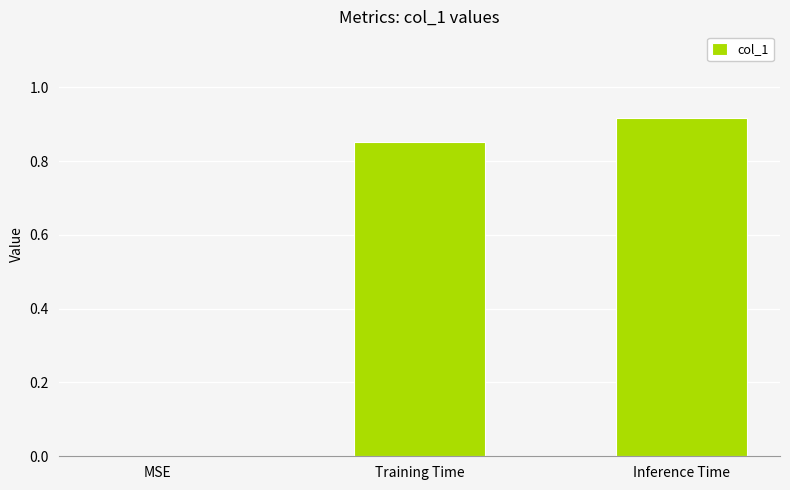

The value at Inference Time is 0.5. True or false?

False